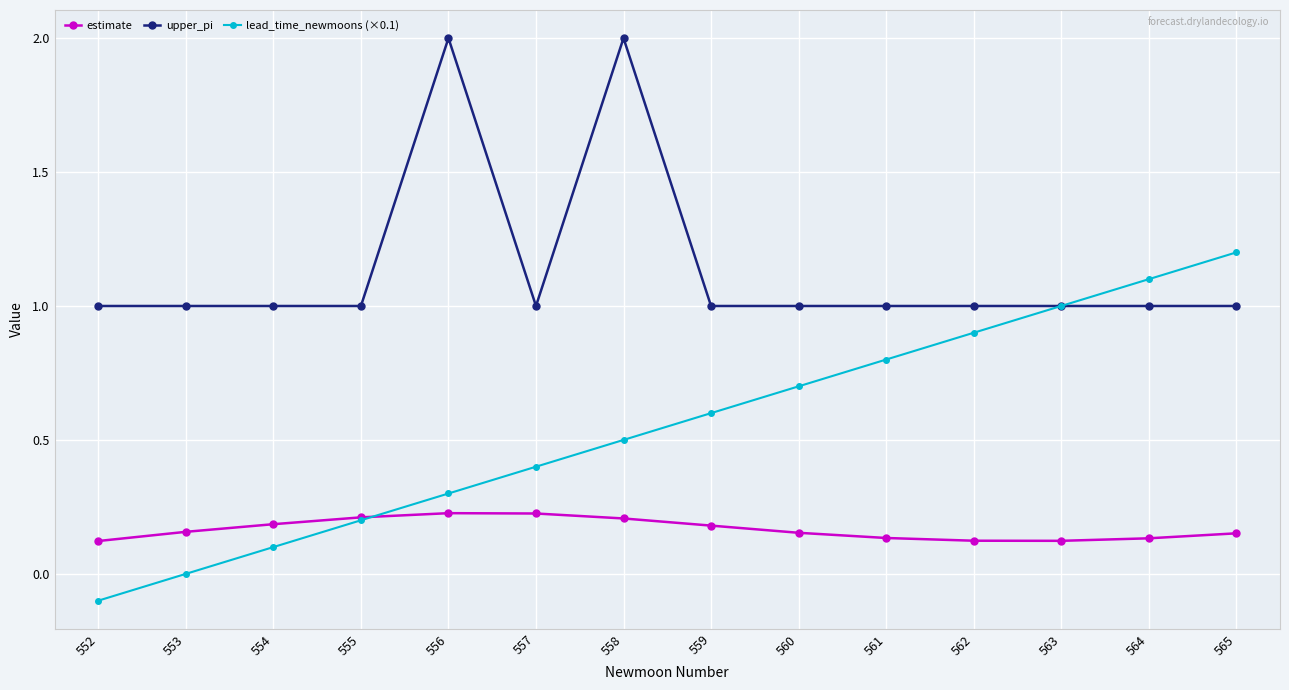

Rank the series by their average value, from lowest to highest.

estimate, lead_time_newmoons (×0.1), upper_pi